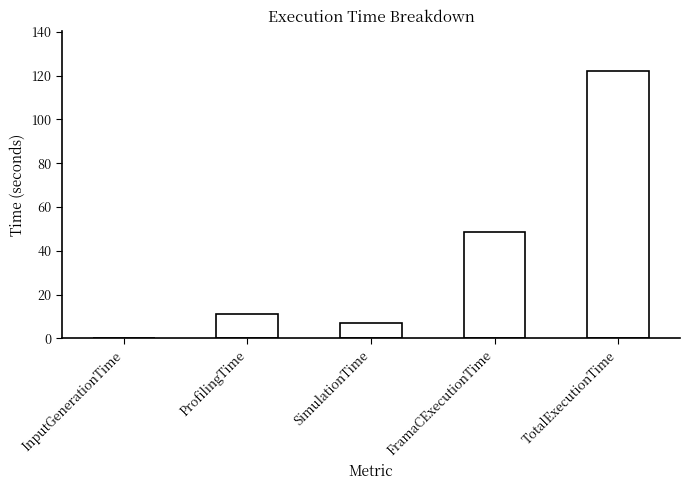

Which label corresponds to the largest value in the chart?

TotalExecutionTime